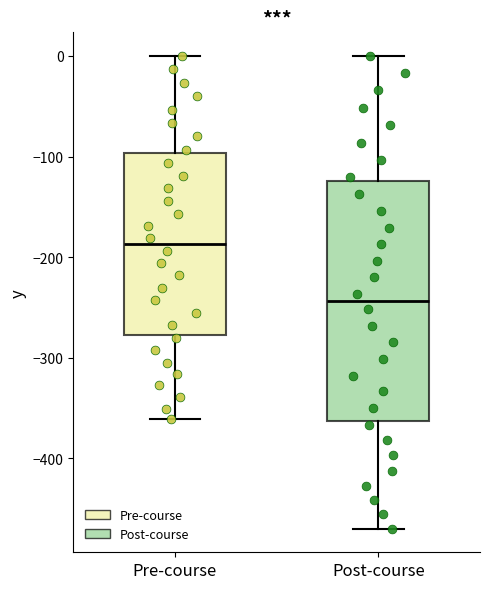

Which box's median line is the lowest?

Post-course